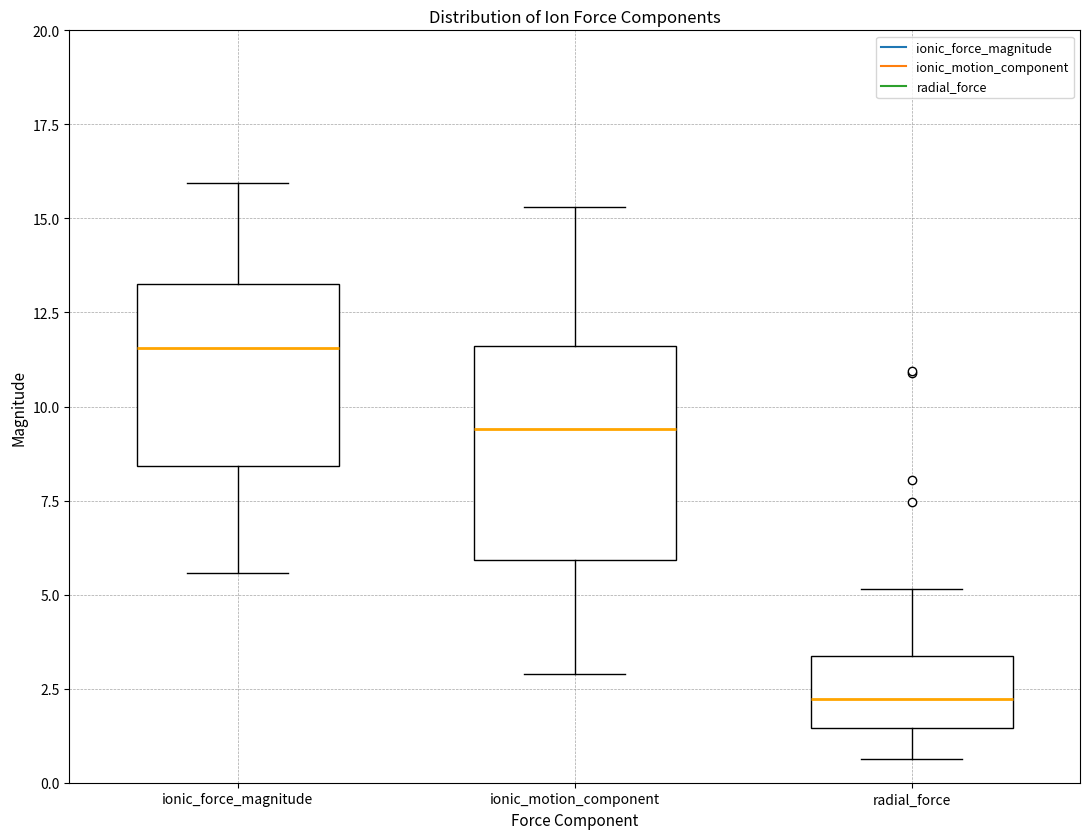

Where is the lower edge of the box for ionic_force_magnitude on the y-axis? The values are not printed on the chart, so give them approximately, as read against the axis.

8.5